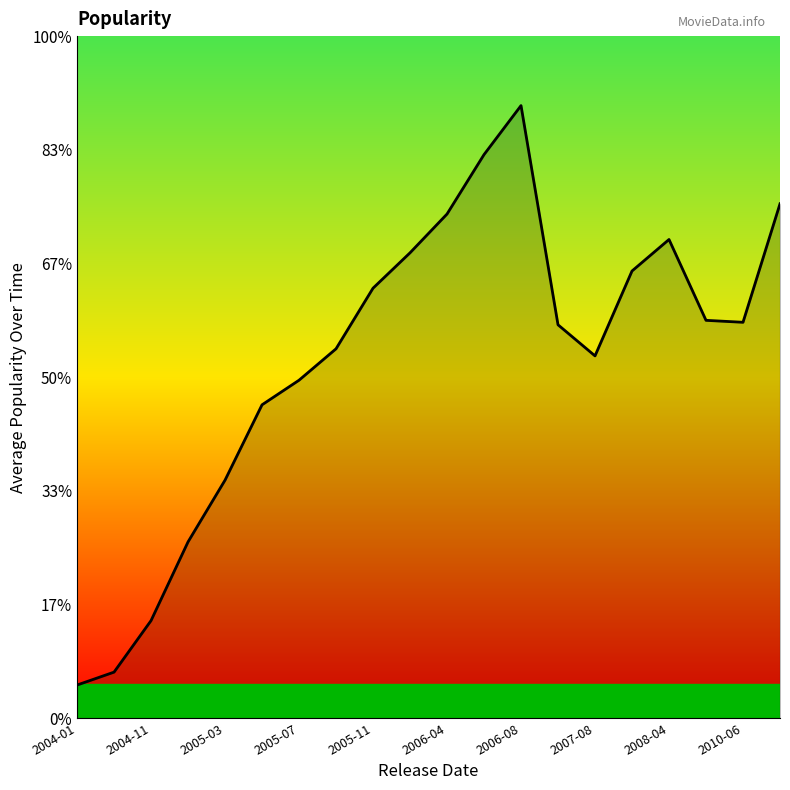

Does the chart display data point markers on the line(s)?

No